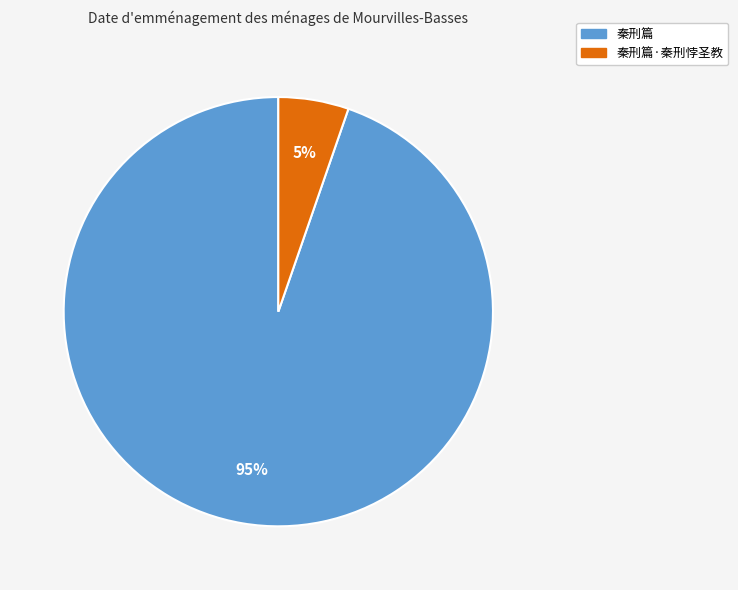

What is the smallest slice in the pie chart?

秦刑篇·秦刑悖圣教